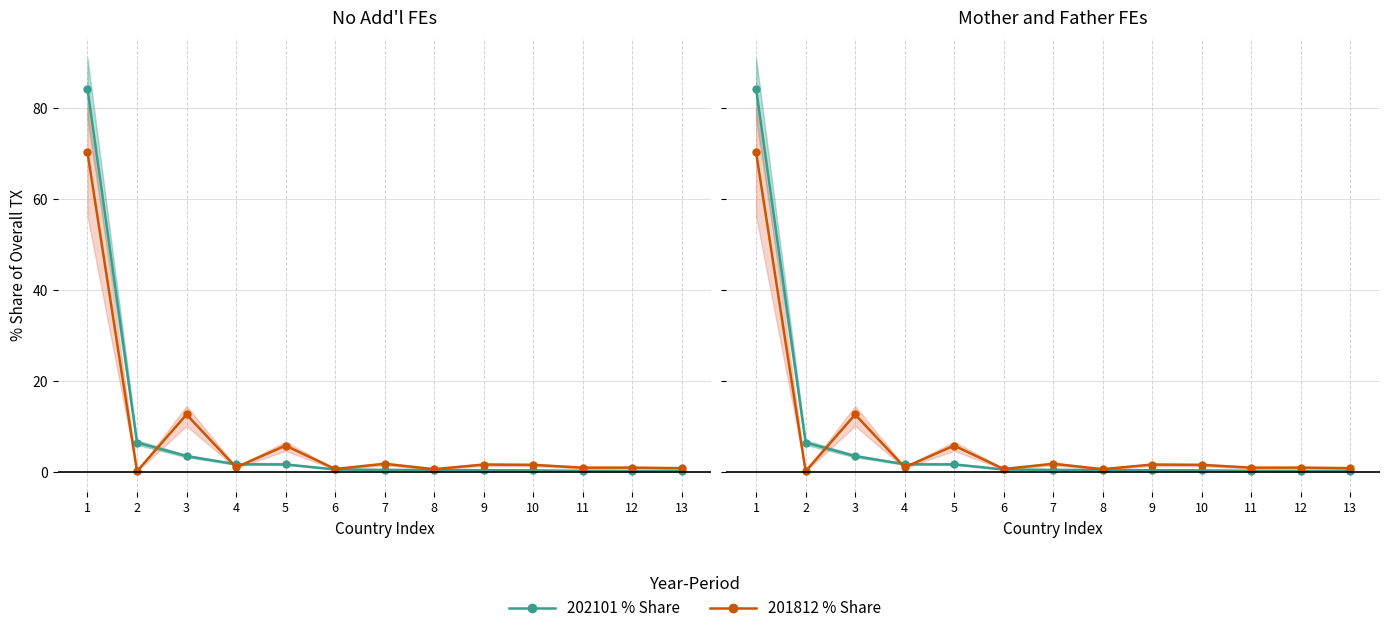

Is it true that 202101_% Share equals 1.6 at 4?

True